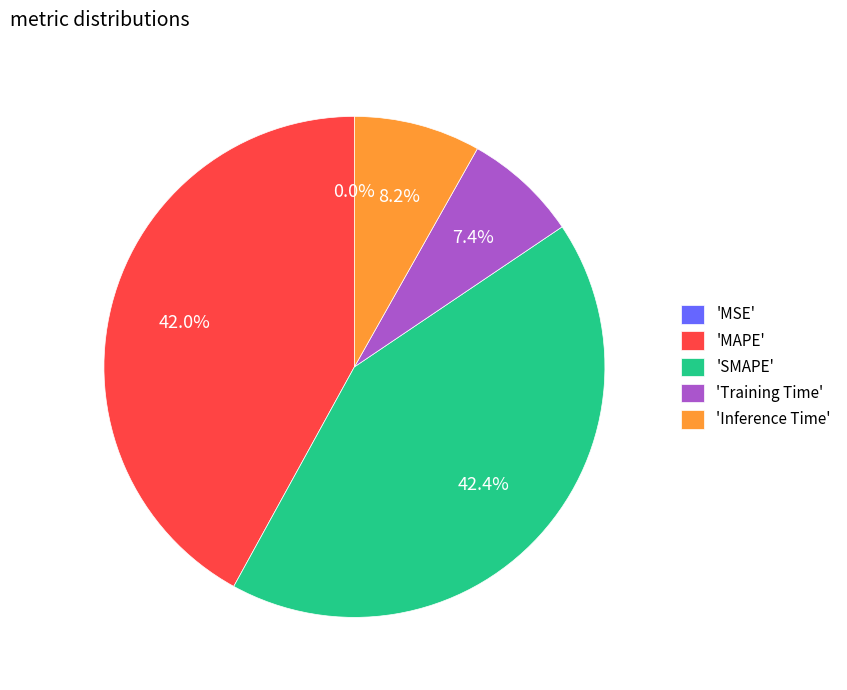

Is there any slice that represents more than half of the pie?

No